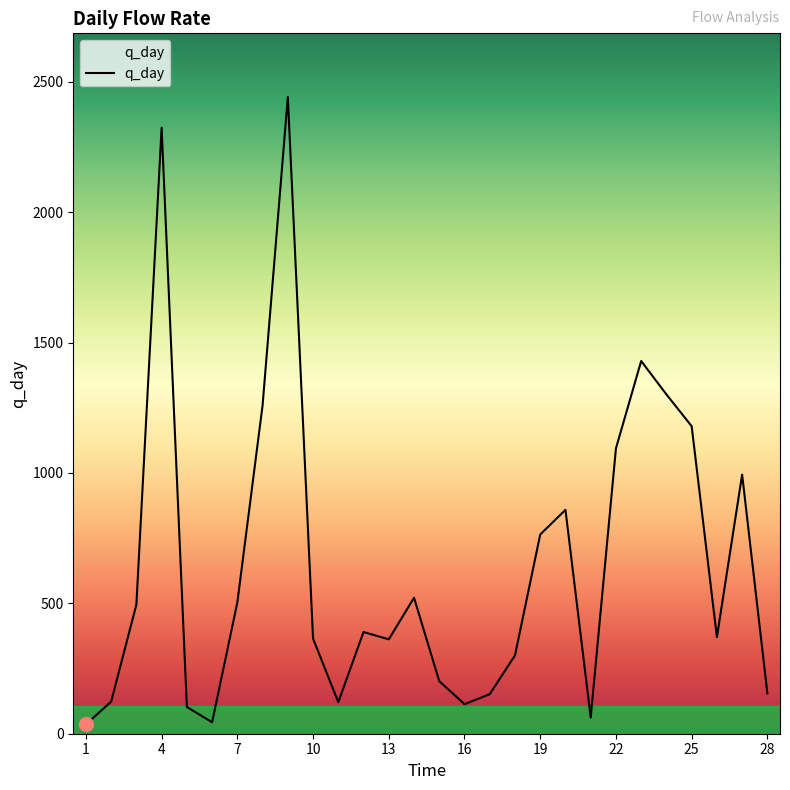

What is the greatest value displayed?

2441.9